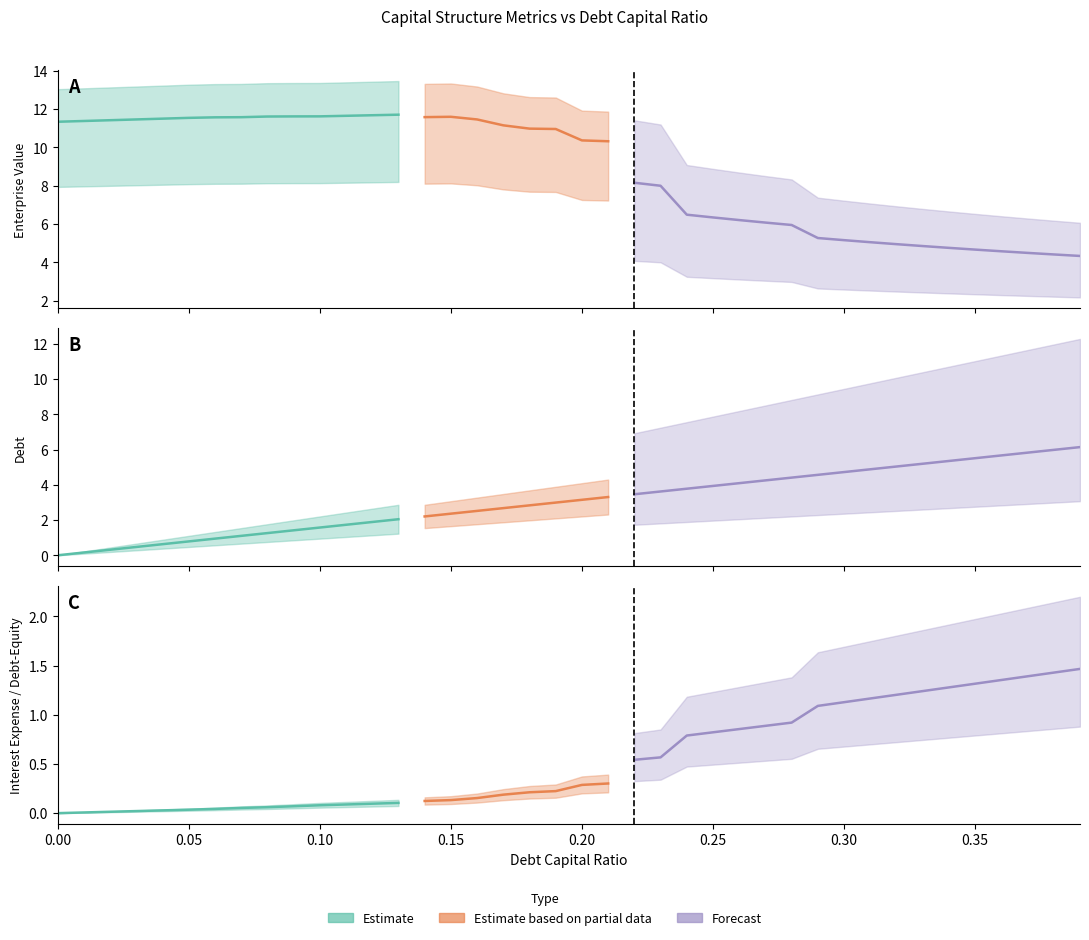

What is the sum of the interest_expense values at 0.11 and 0.39?

1.6